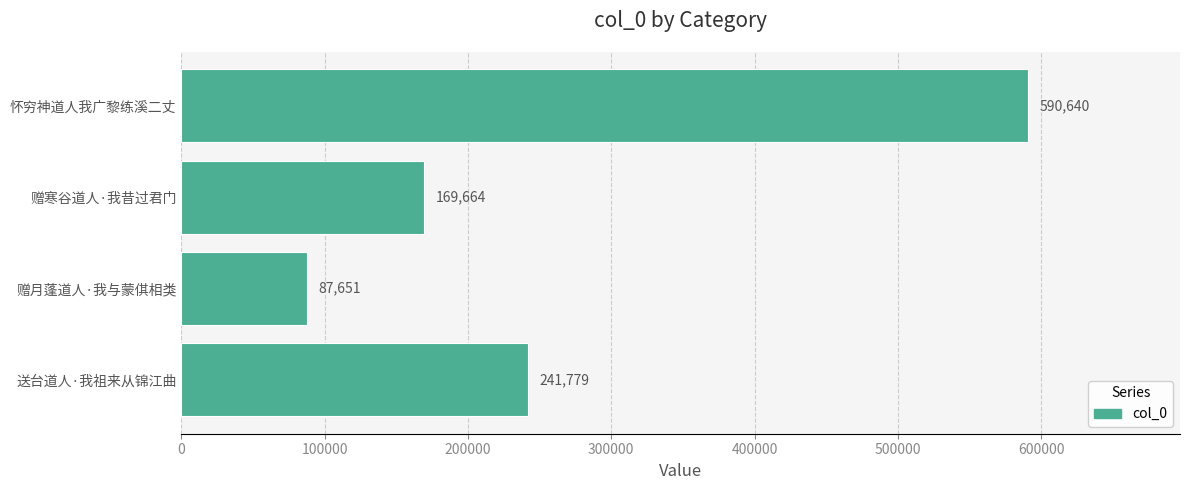

List the labels in order of value, smallest first.

赠月蓬道人·我与蒙倛相类, 赠寒谷道人·我昔过君门, 送台道人·我祖来从锦江曲, 怀穷神道人我广黎练溪二丈